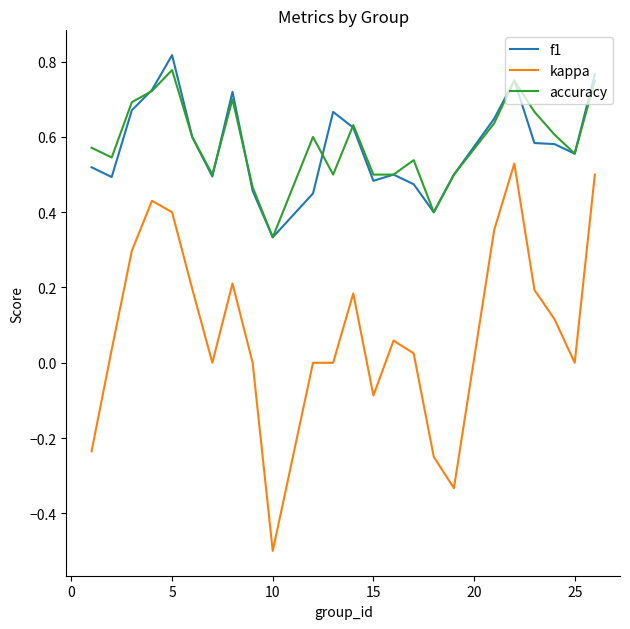

True or false: kappa and accuracy intersect in this chart.

False